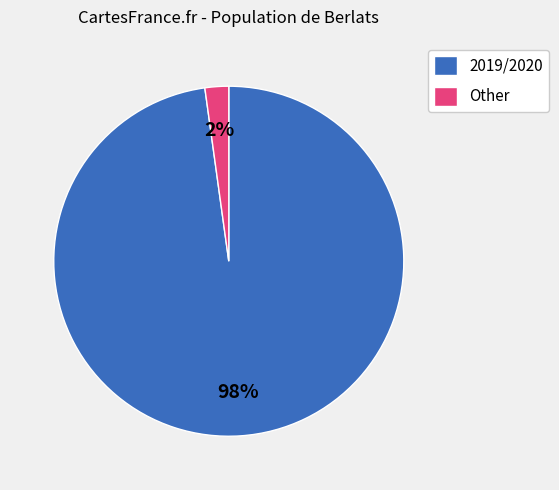

Rank the categories by value from lowest to highest.

Other, 2019/2020